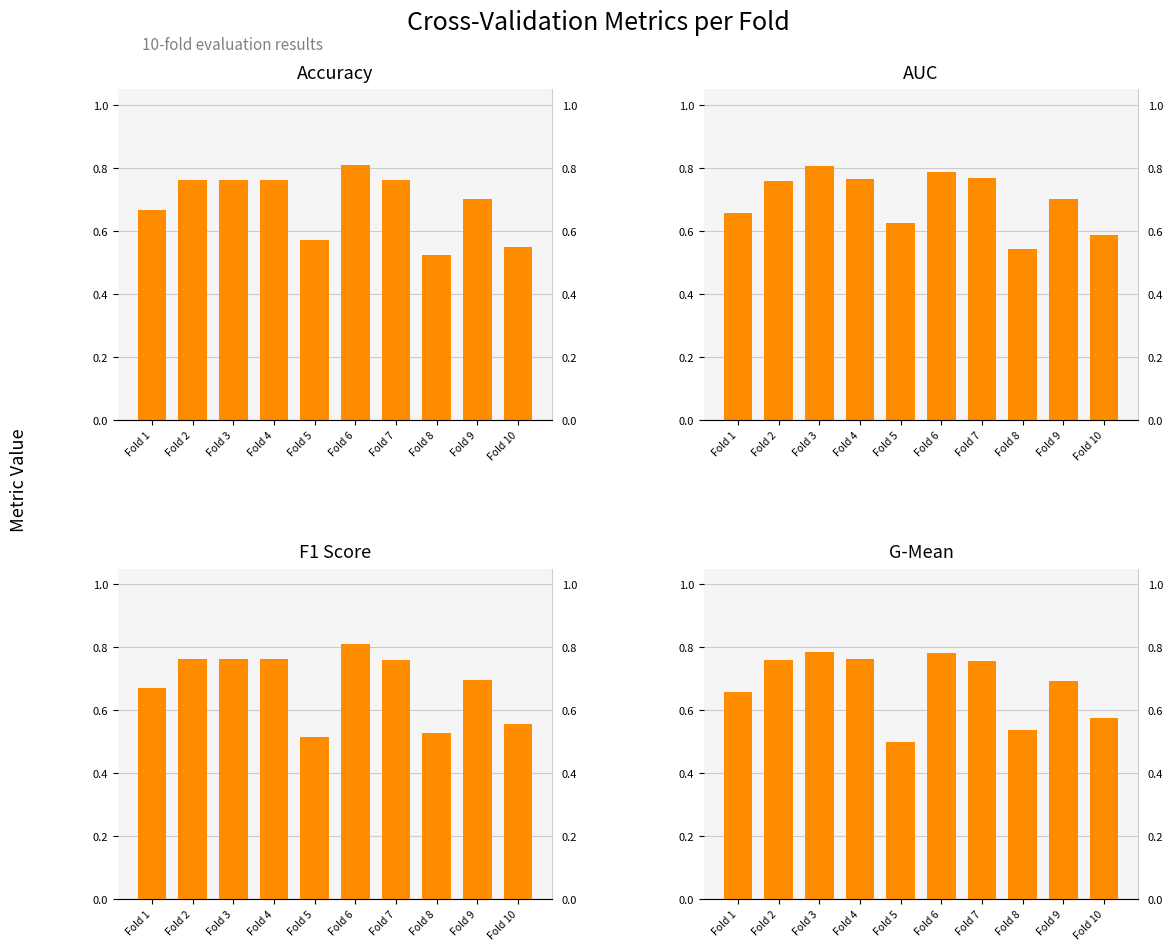

The G-Mean series shows 1.1 at Fold 6. True or false?

False